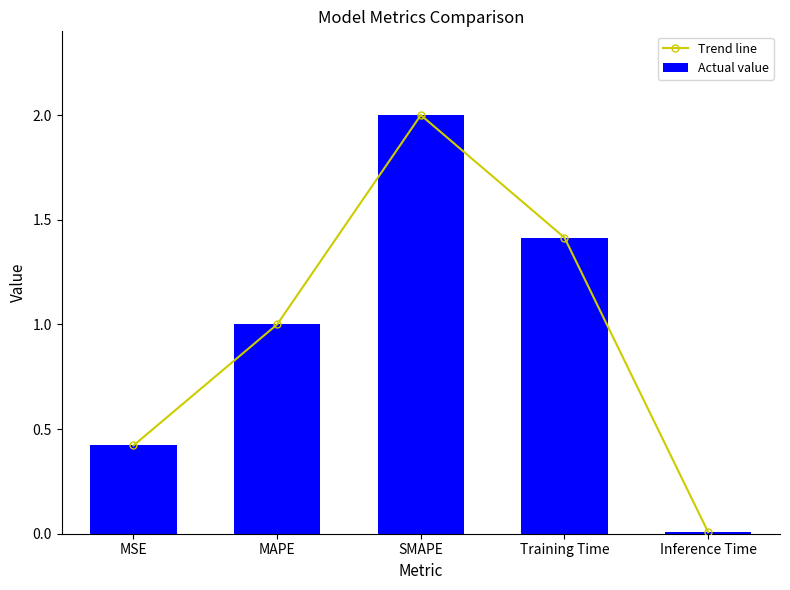

What is the value of the Trend line bar at the 4th from the left?

1.4